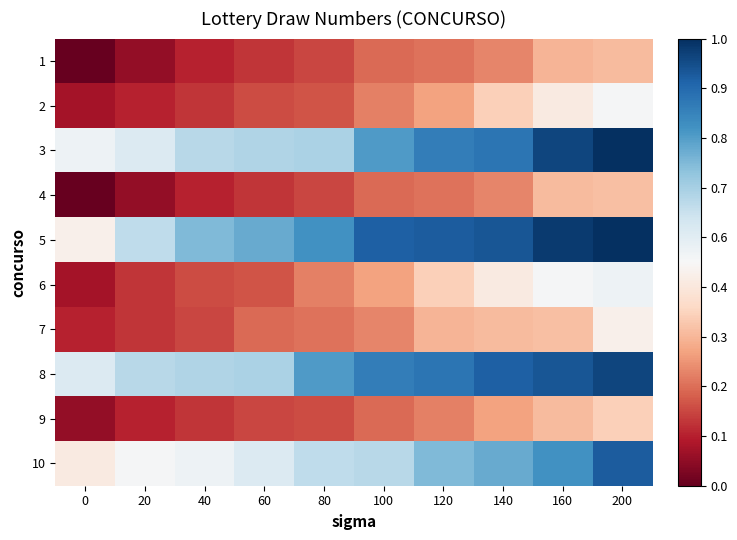

Between 20 and 160, which is larger?

160